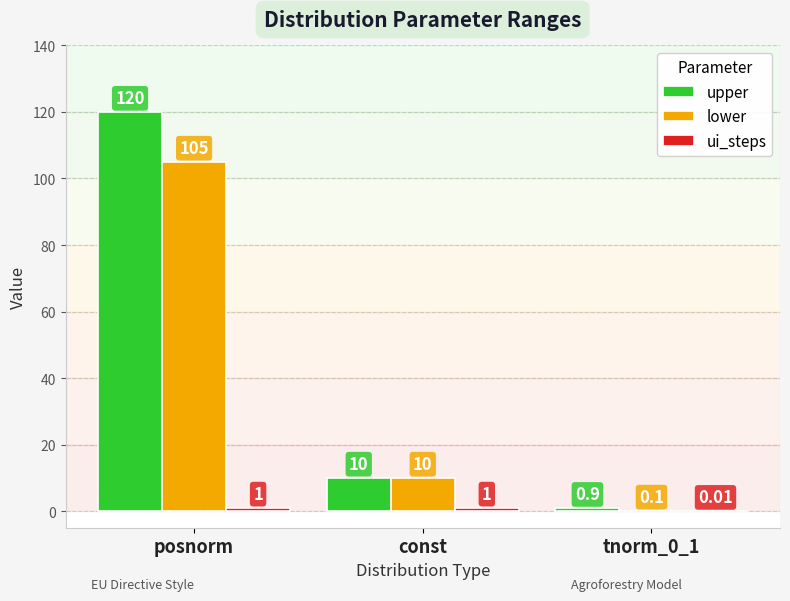

Where is upper nearest to the value 60?

const